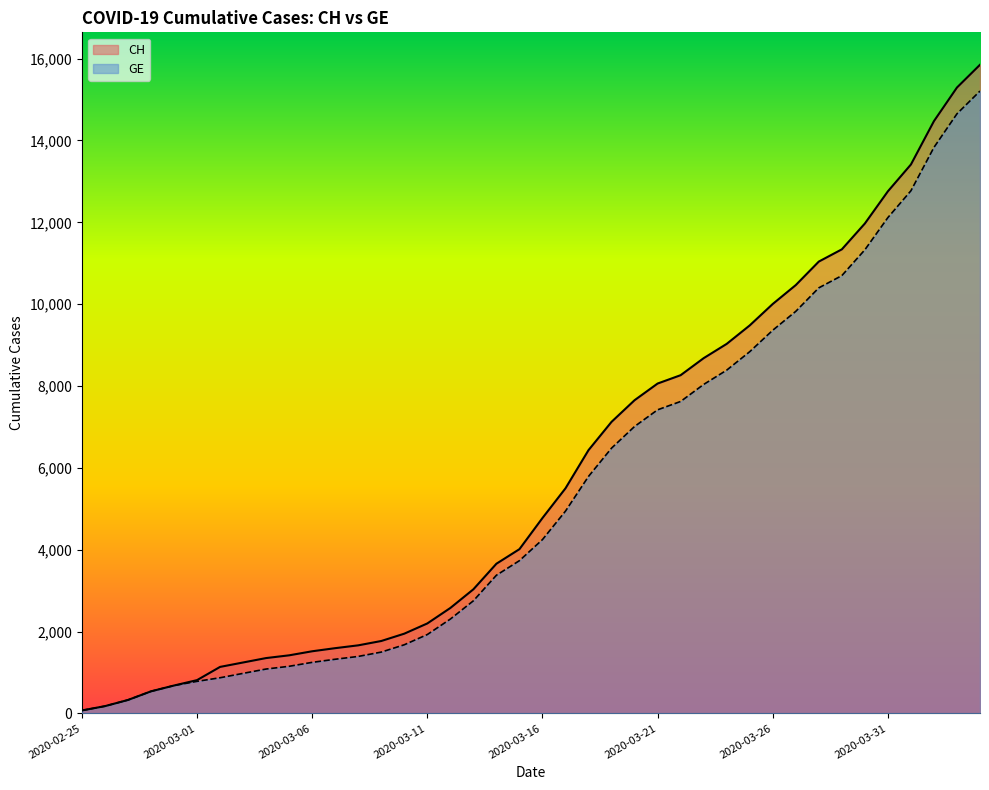

Rank the categories by GE value from highest to lowest.

2020-04-04, 2020-04-03, 2020-04-02, 2020-04-01, 2020-03-31, 2020-03-30, 2020-03-29, 2020-03-28, 2020-03-27, 2020-03-26, 2020-03-25, 2020-03-24, 2020-03-23, 2020-03-22, 2020-03-21, 2020-03-20, 2020-03-19, 2020-03-18, 2020-03-17, 2020-03-16, 2020-03-15, 2020-03-14, 2020-03-13, 2020-03-12, 2020-03-11, 2020-03-10, 2020-03-09, 2020-03-08, 2020-03-07, 2020-03-06, 2020-03-05, 2020-03-04, 2020-03-03, 2020-03-02, 2020-03-01, 2020-02-29, 2020-02-28, 2020-02-27, 2020-02-26, 2020-02-25